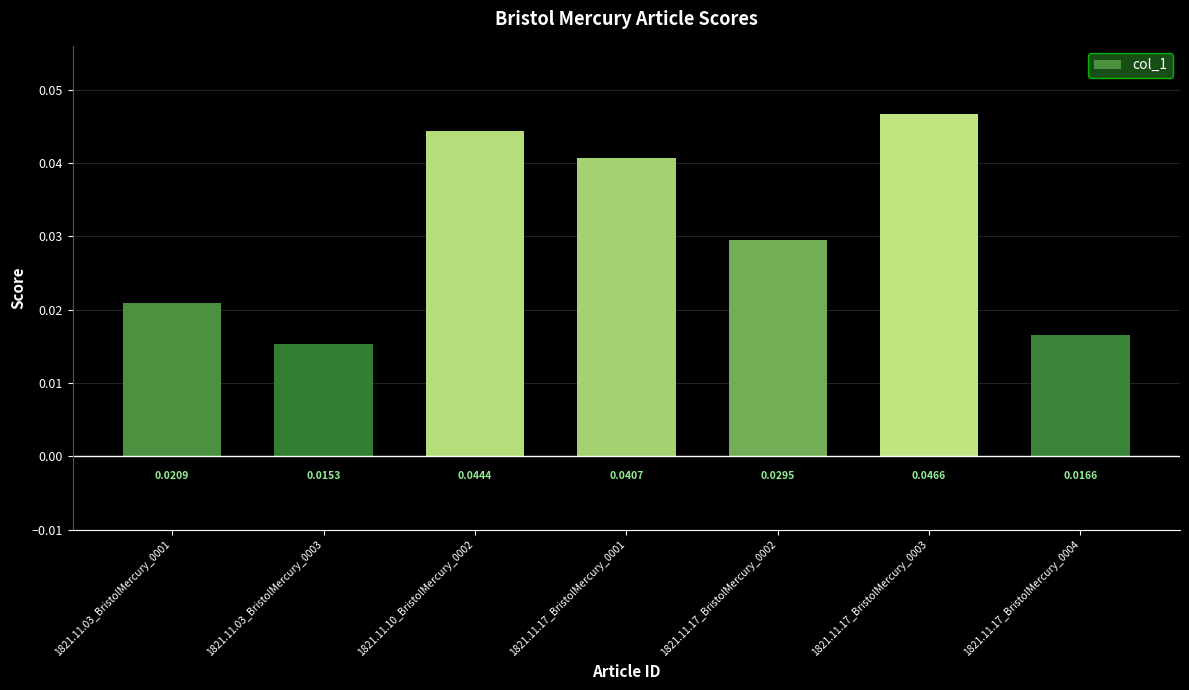

List the labels in order of value, smallest first.

1821.11.03_BristolMercury_0003, 1821.11.17_BristolMercury_0004, 1821.11.03_BristolMercury_0001, 1821.11.17_BristolMercury_0002, 1821.11.17_BristolMercury_0001, 1821.11.10_BristolMercury_0002, 1821.11.17_BristolMercury_0003